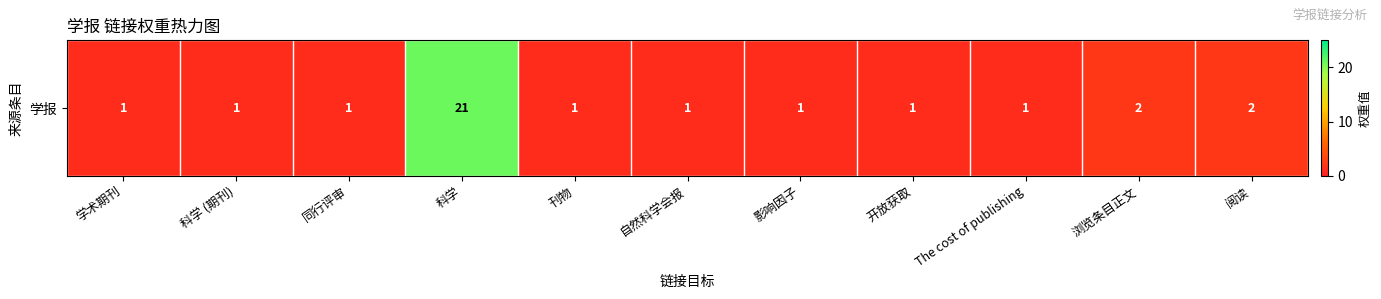

At which category does the chart reach its peak across all series?

科学